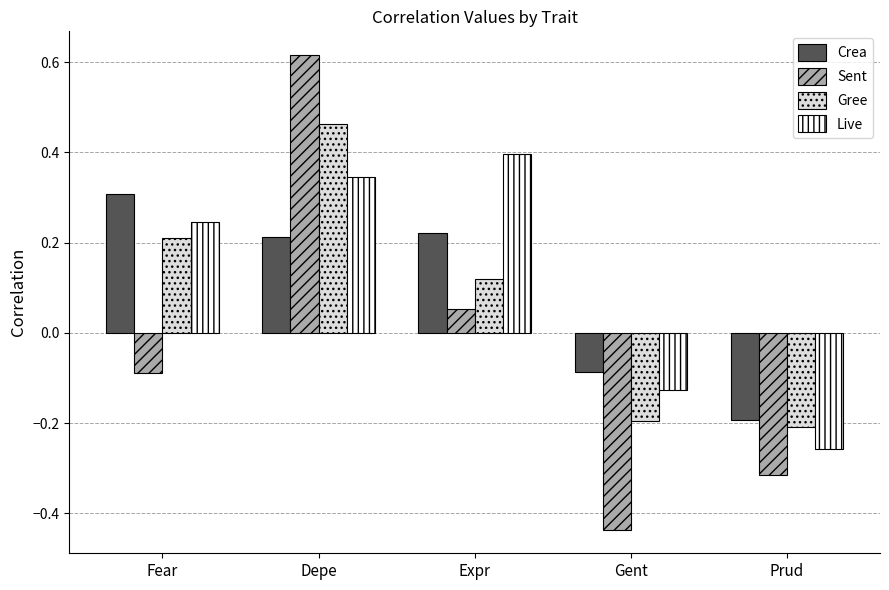

At which category does the chart reach its minimum across all series?

Gent